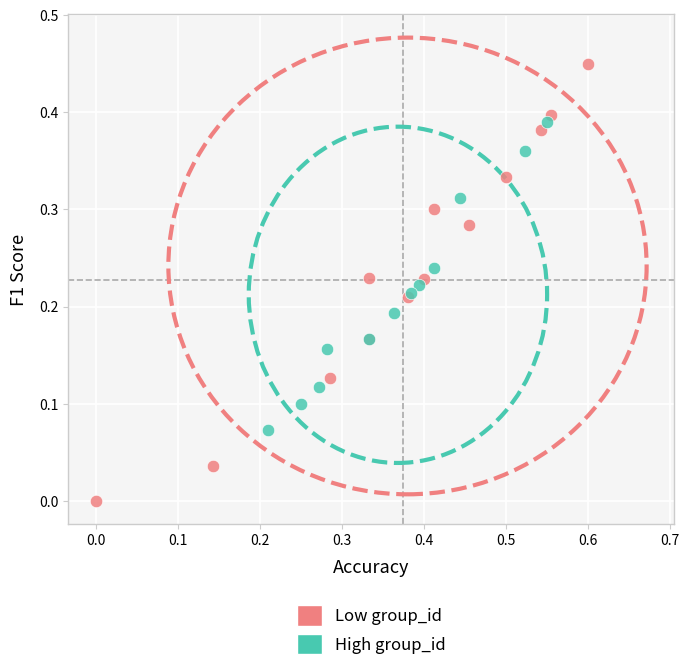

Which series has the widest spread of Y values?

Low group_id